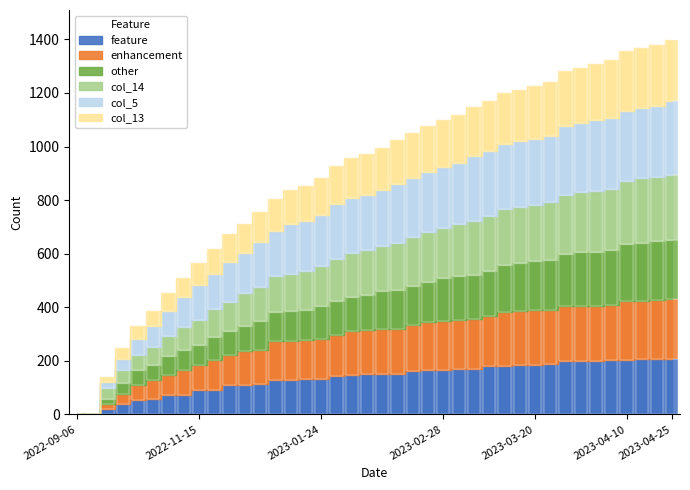

Which series has the largest total across all categories?

col_5